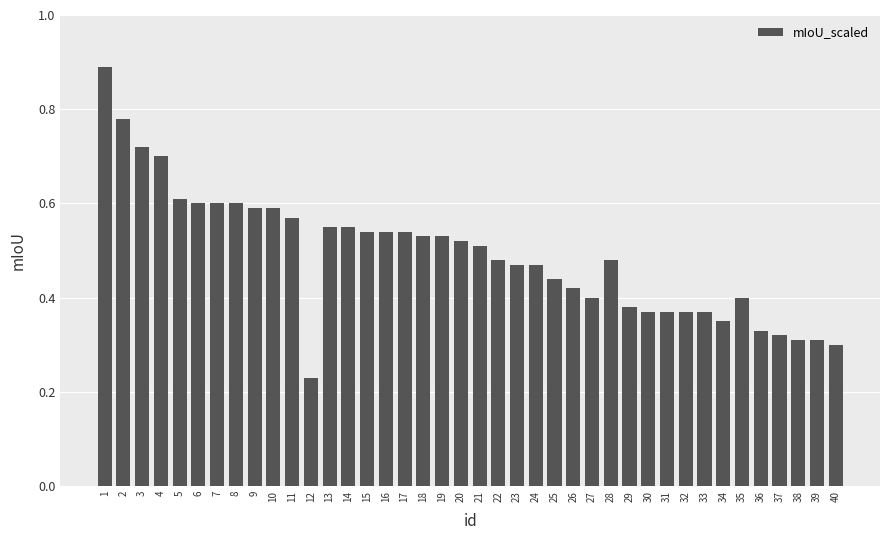

Is it true that the value at 21 is 0.8?

False